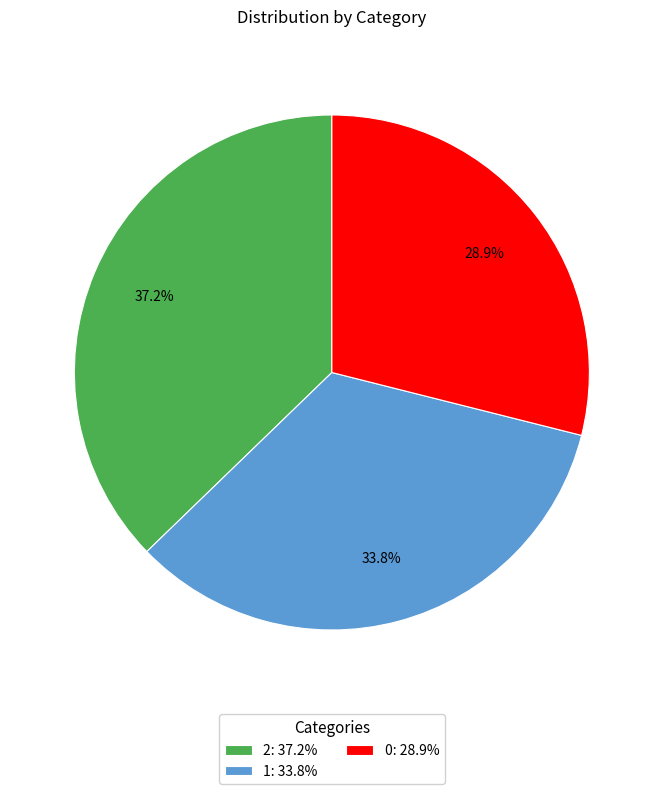

Which category has the biggest portion of the pie?

2